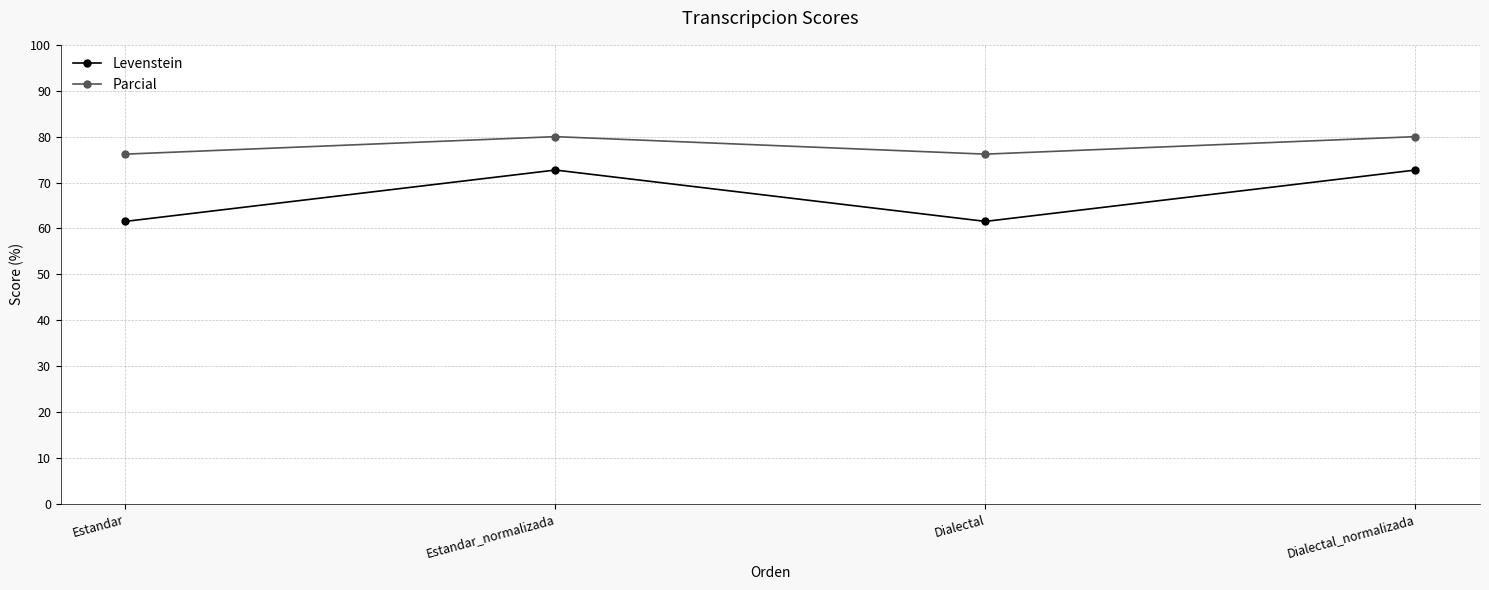

What is the total value across all series at Dialectal?

137.7